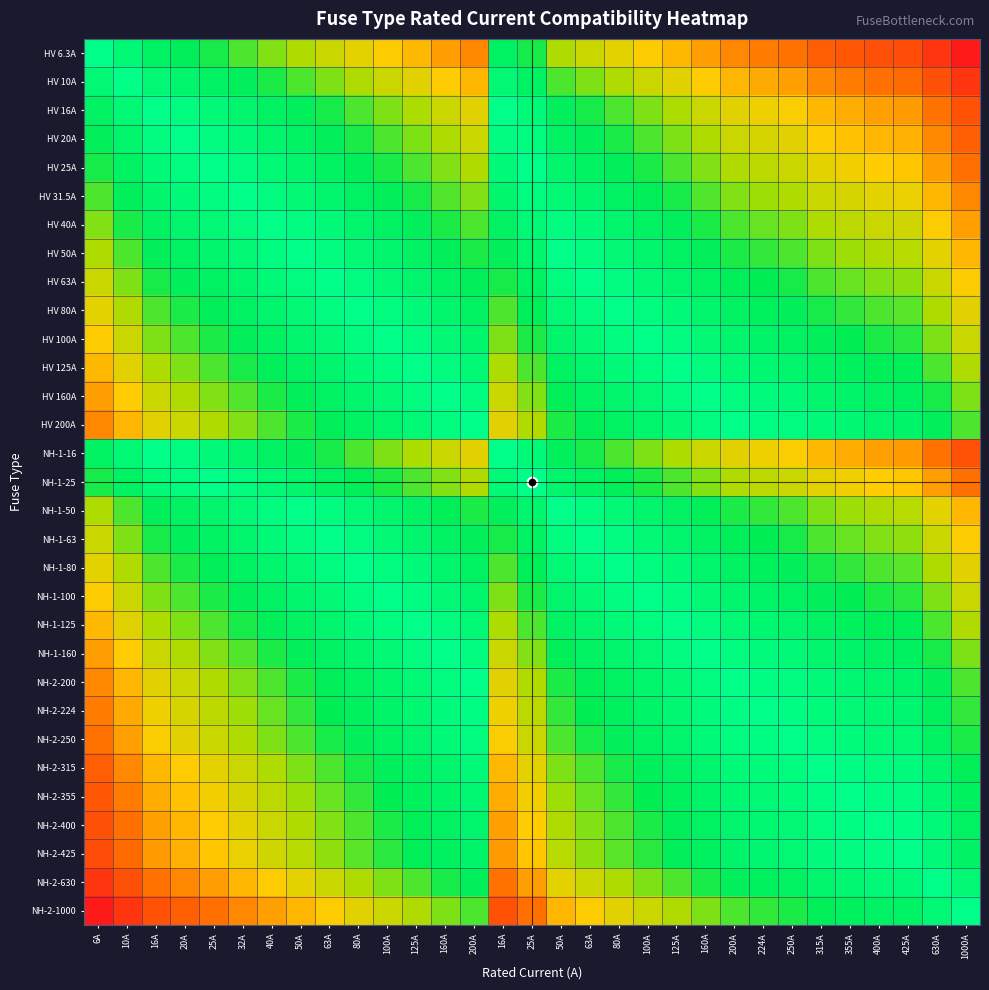

Between 20A and 16A, which series saw the biggest shift?

NH-2-1000